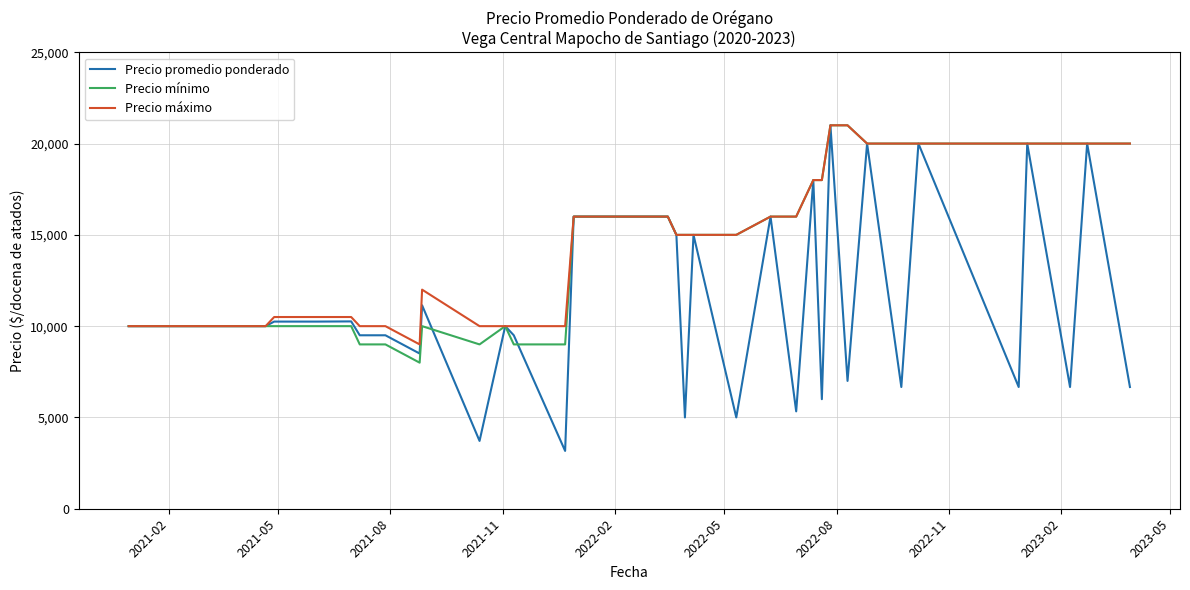

What is the maximum value shown in the chart?

21000